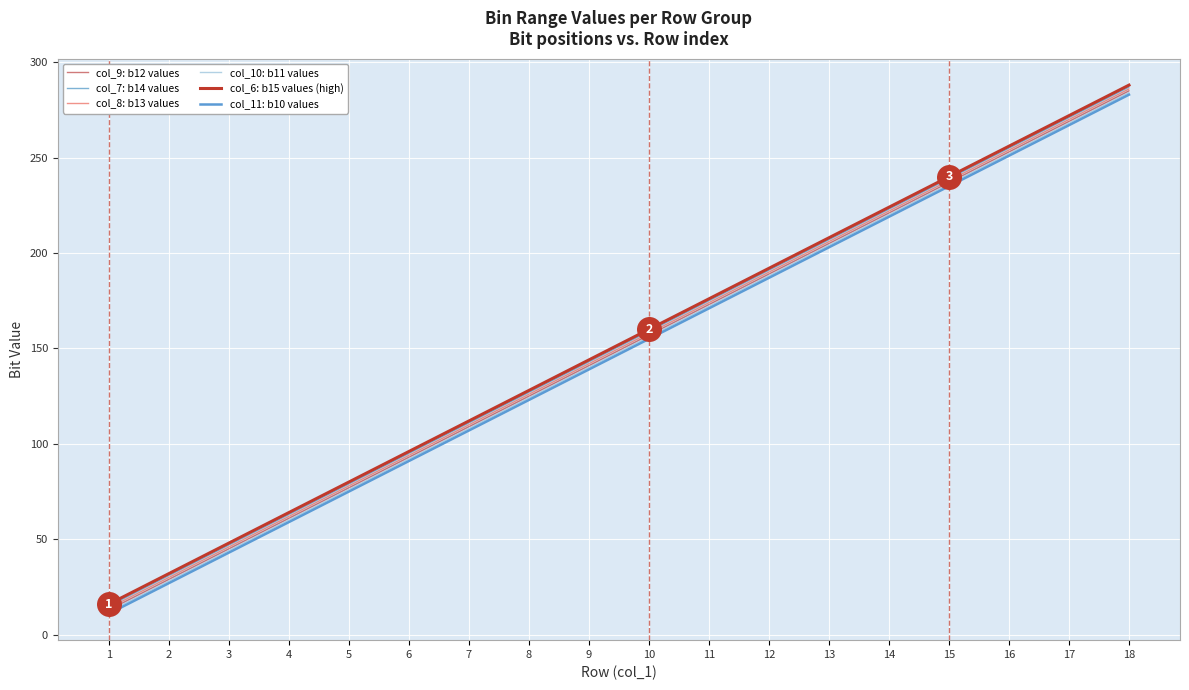

What value does the col_6: b15 values (high) series have at 13, to the nearest 10?

210